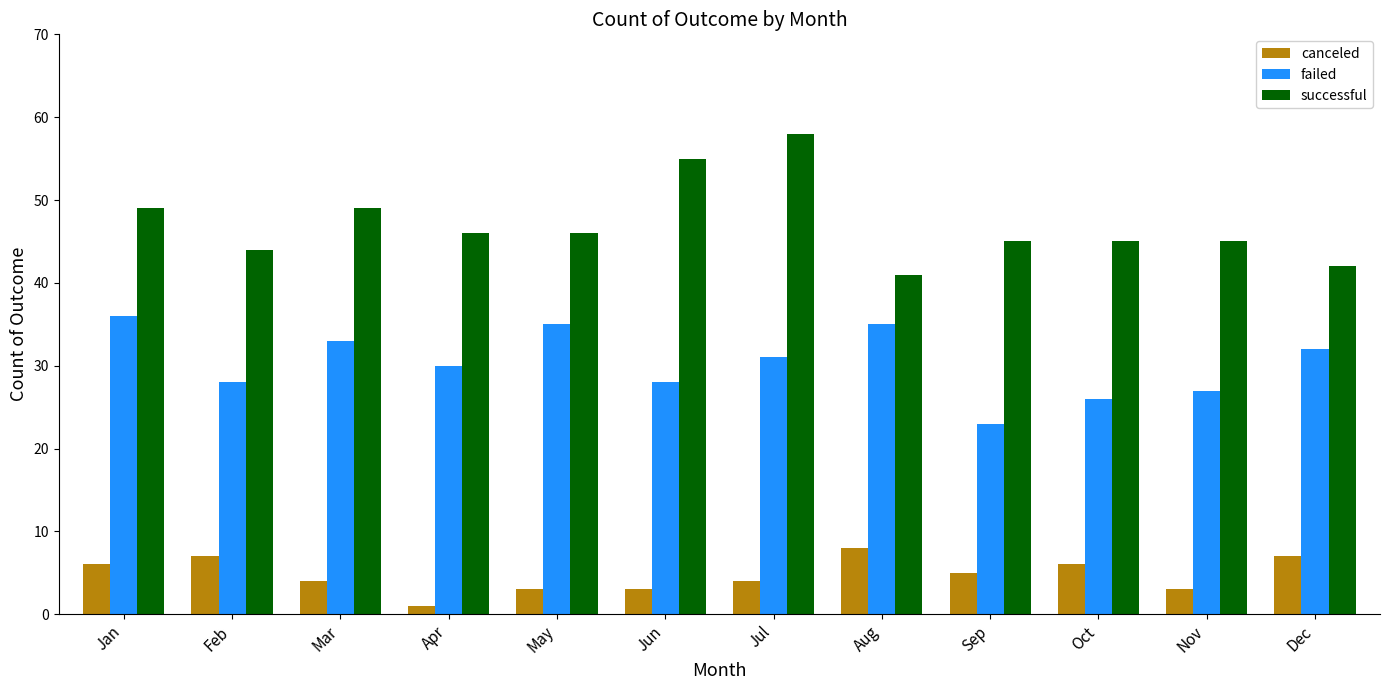

What is the average value of the successful series?

47